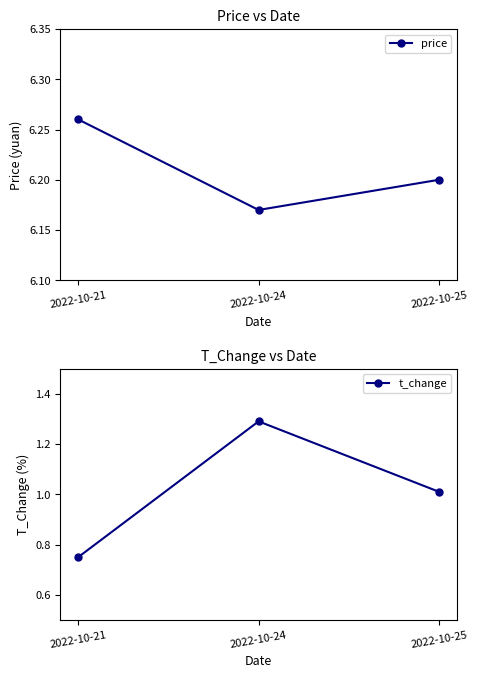

What are all the series names shown in the legend?

price, t_change